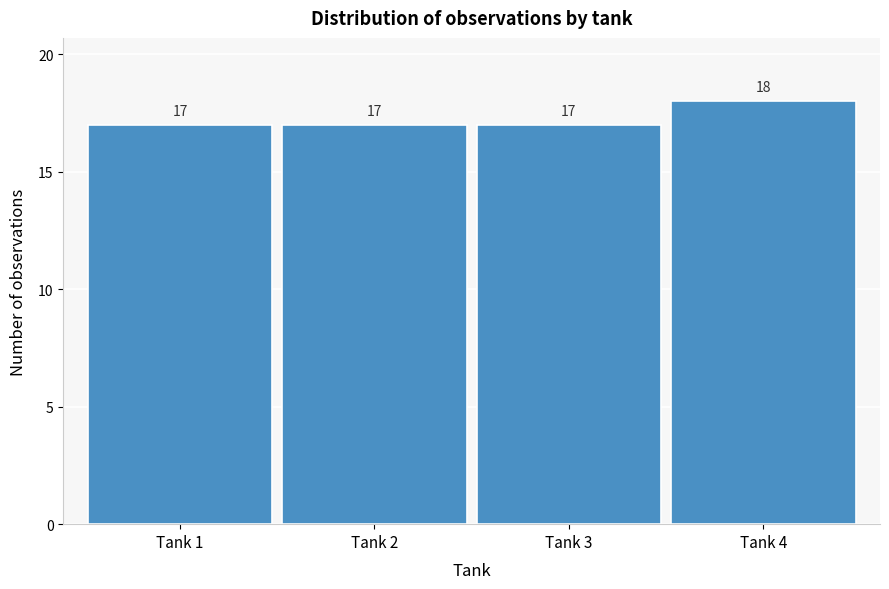

Reading left to right, transcribe all the data shown in this chart.

Tank 1=17	Tank 2=17	Tank 3=17	Tank 4=18